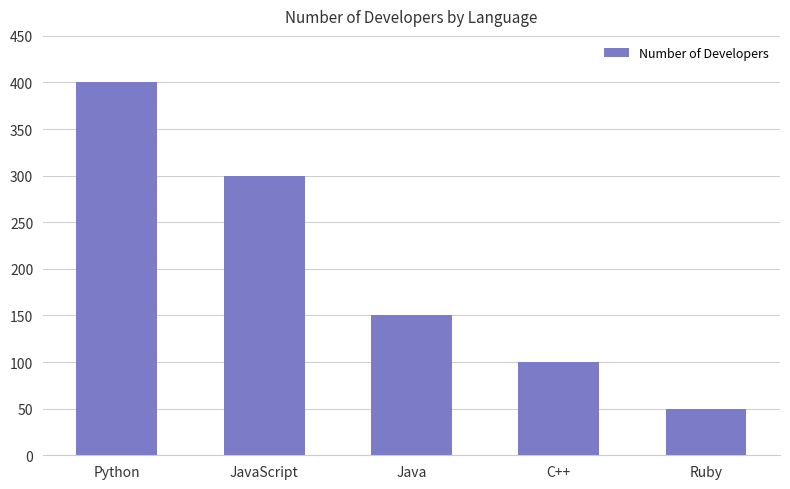

The value at Ruby is 50. True or false?

True